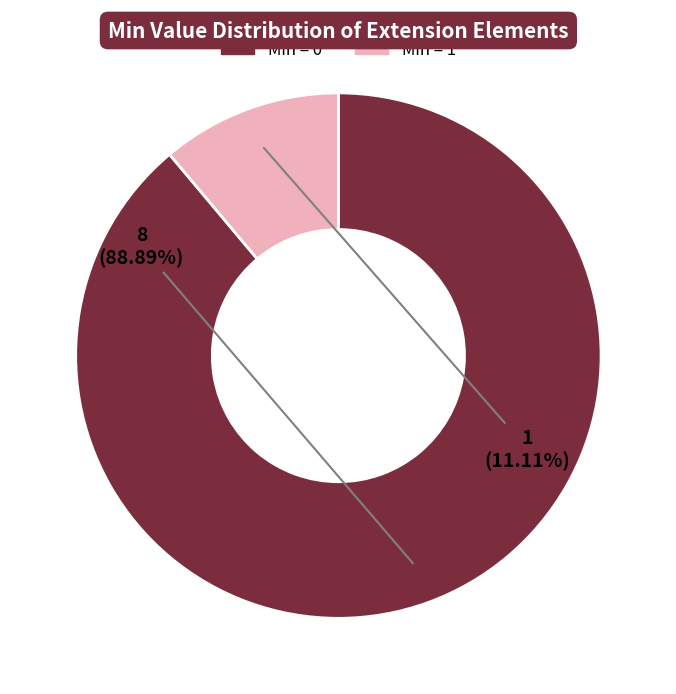

Does any single category account for the majority?

Yes